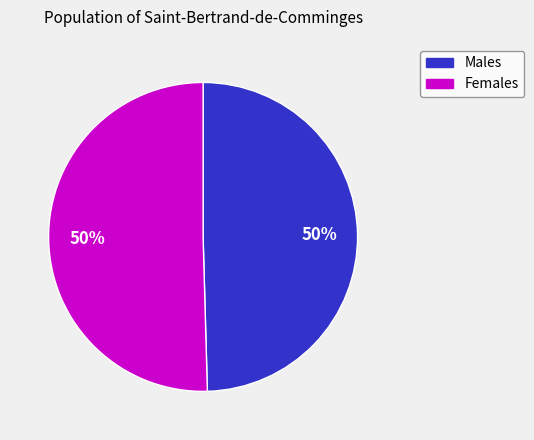

To the nearest percent, what is the average slice percentage?

50%